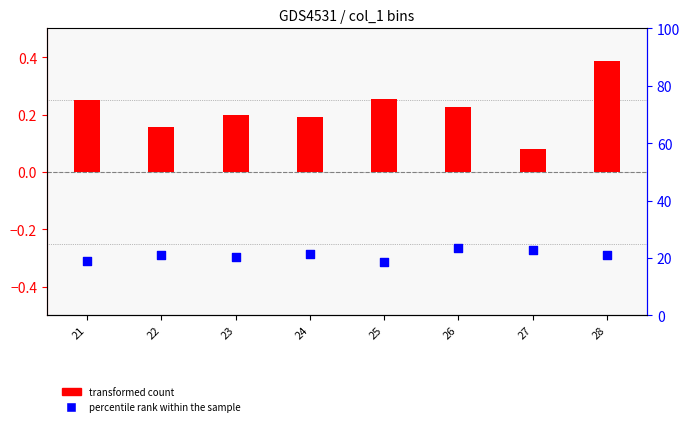

Which series contains the highest Y value?

percentile rank within the sample